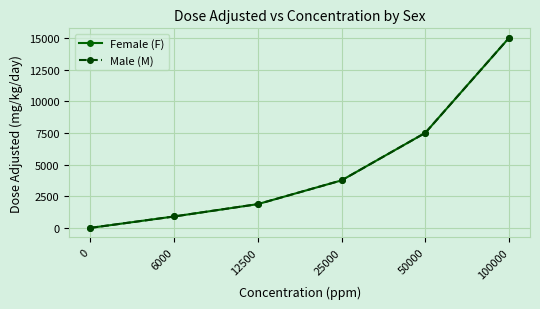

Is this an area chart (filled region under the line)?

No